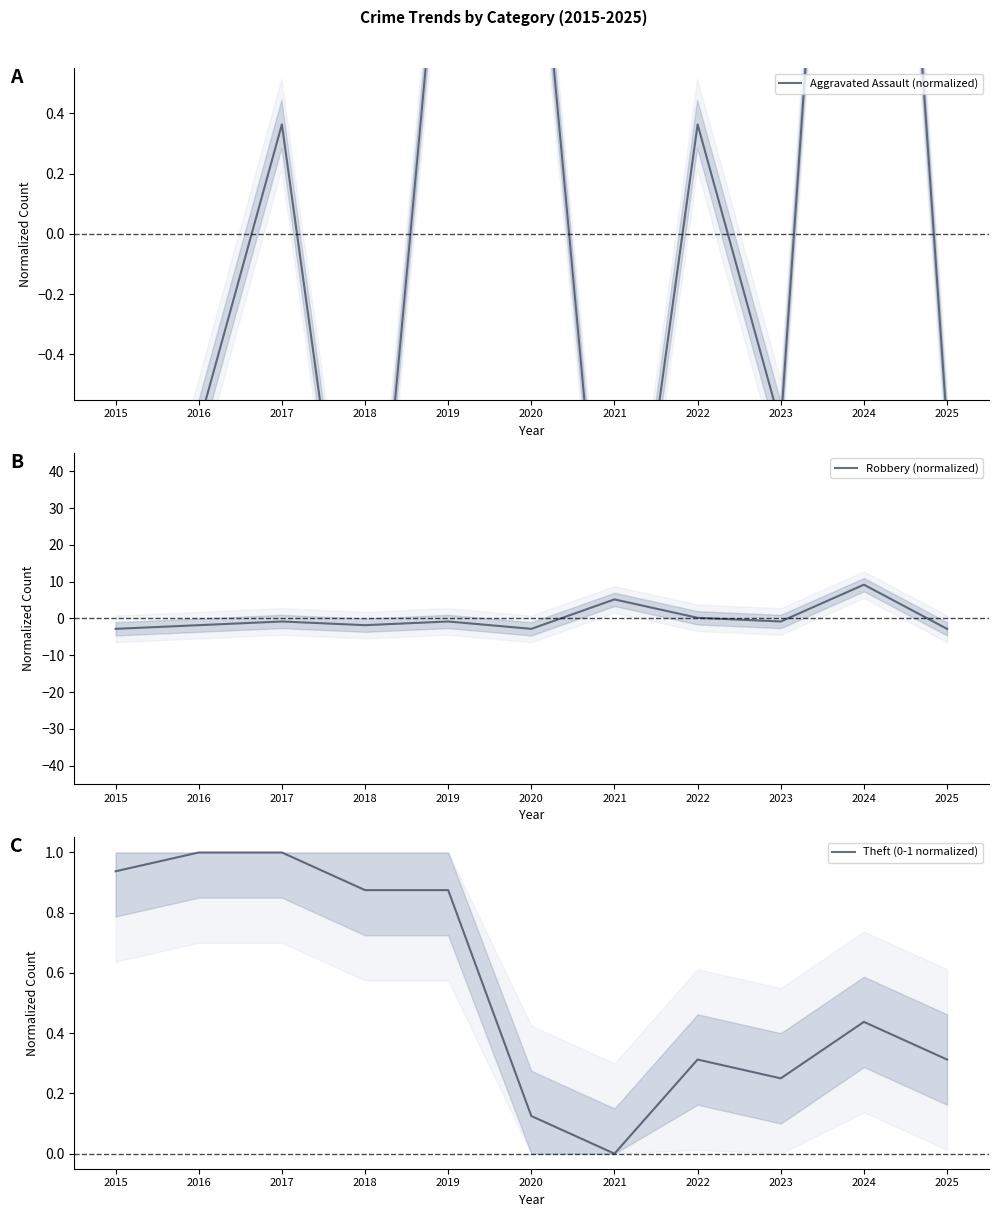

At 2019, list the series in order from smallest to largest.

Robbery (normalized), Theft (0-1 normalized), Aggravated Assault (normalized)